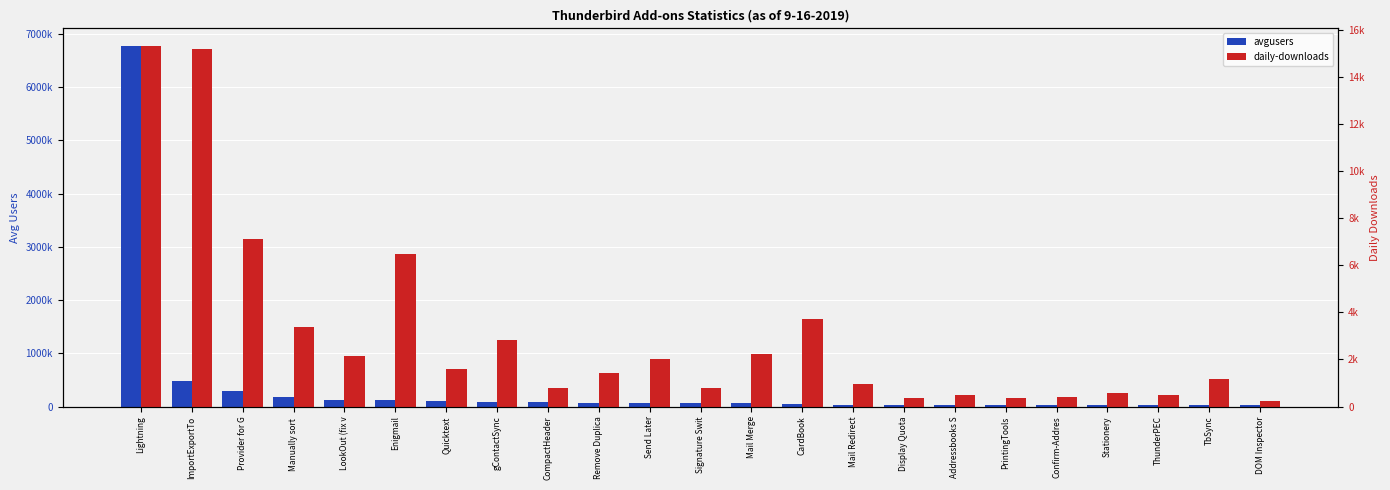

At how many categories does at least one series exceed 2912199?

1